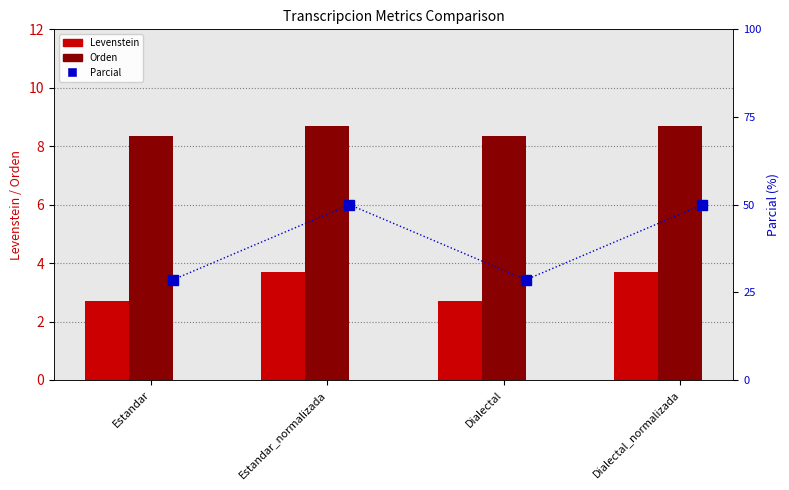

At which label does Parcial reach its minimum?

Estandar